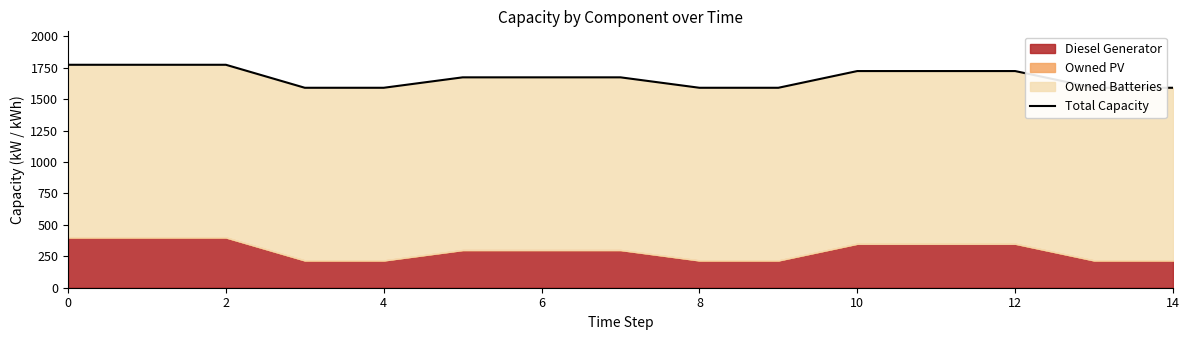

True or false: there are more than 1 points higher than both neighbors.

False